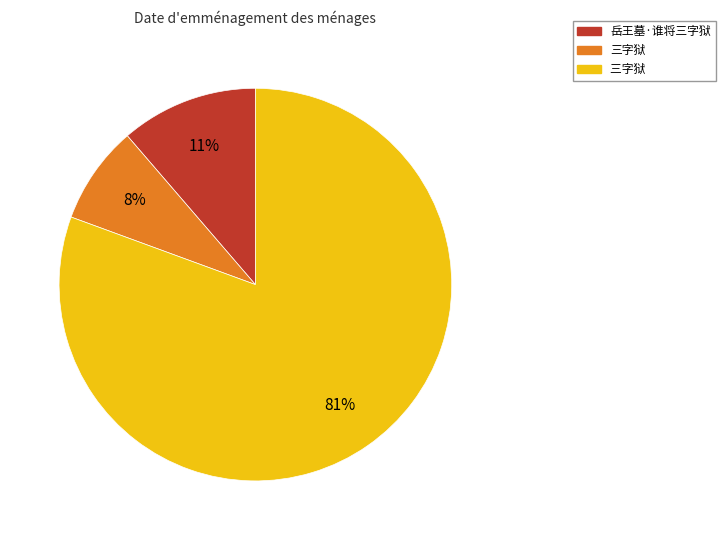

Is there a majority slice in this chart?

Yes